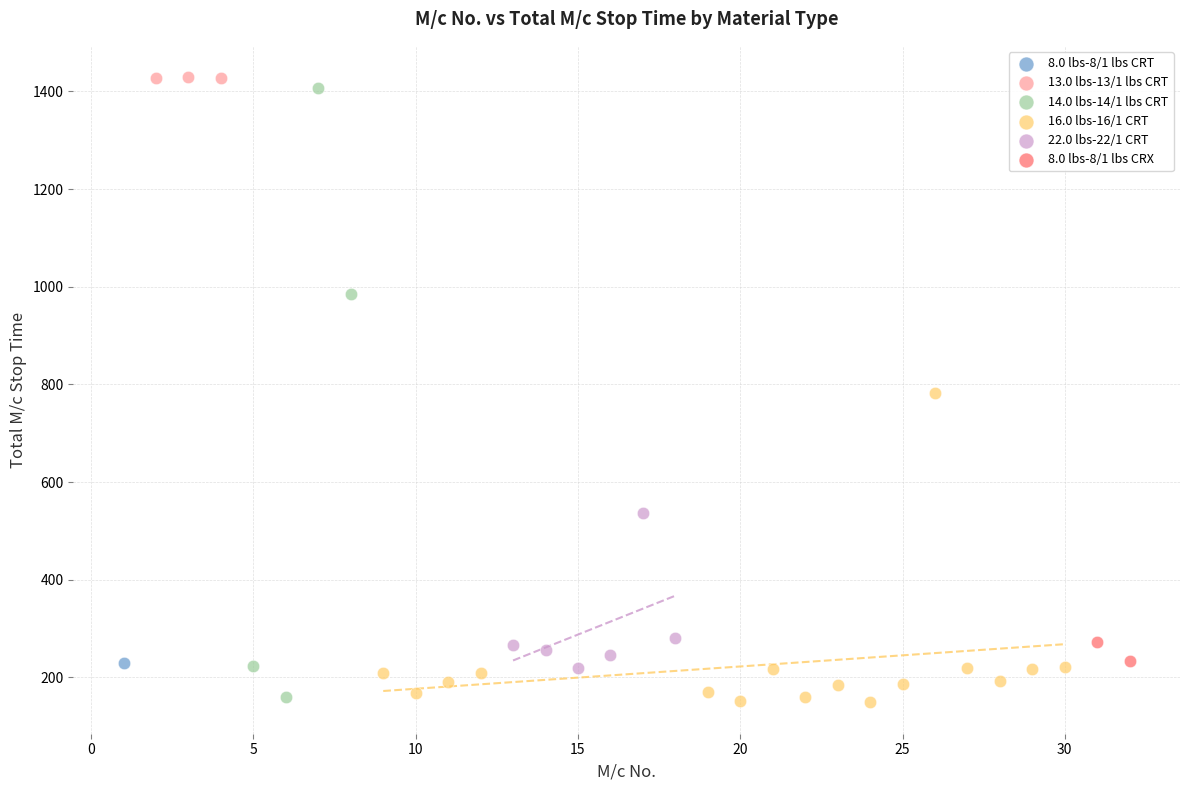

What are all the series names shown in the legend?

8.0 lbs-8/1 lbs CRT, 13.0 lbs-13/1 lbs CRT, 14.0 lbs-14/1 lbs CRT, 16.0 lbs-16/1 CRT, 22.0 lbs-22/1 CRT, 8.0 lbs-8/1 lbs CRX